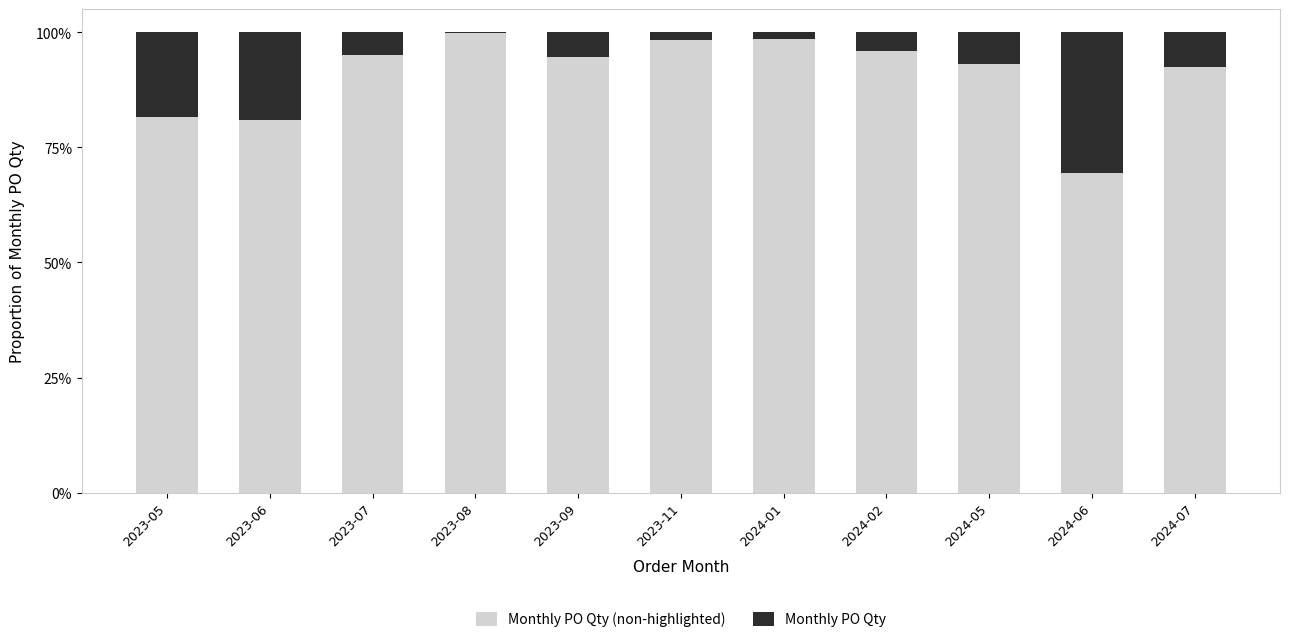

At how many categories does at least one series exceed 0?

11